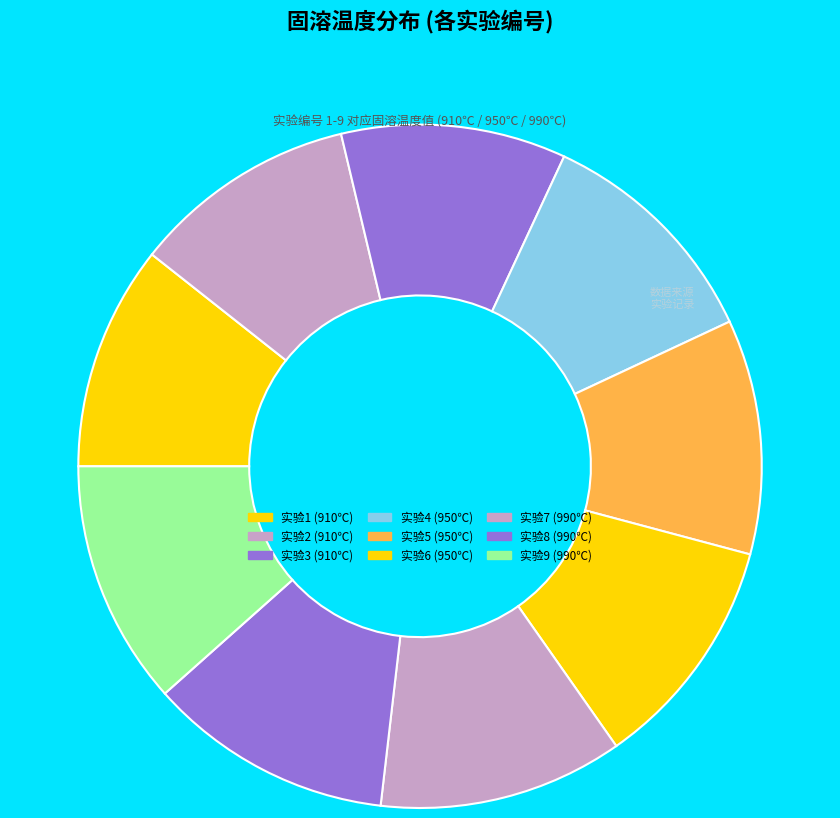

How many slices are in this pie chart?

9